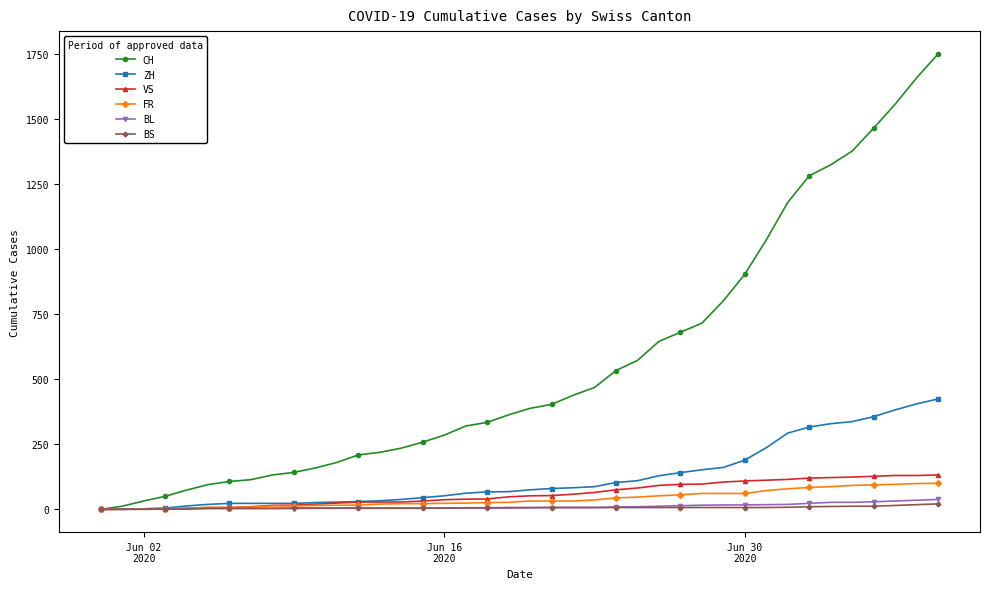

What is the greatest value displayed?

1749